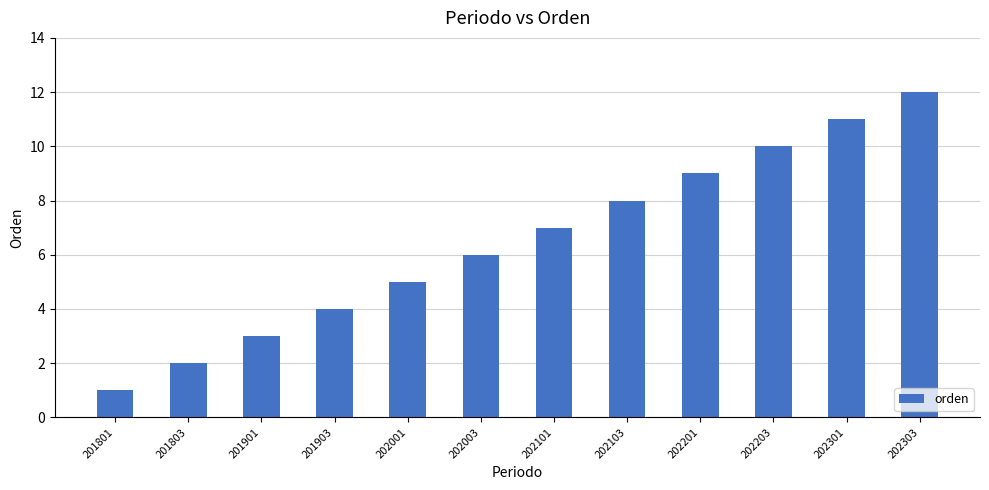

What is the value of the 7th bar from the left?

7